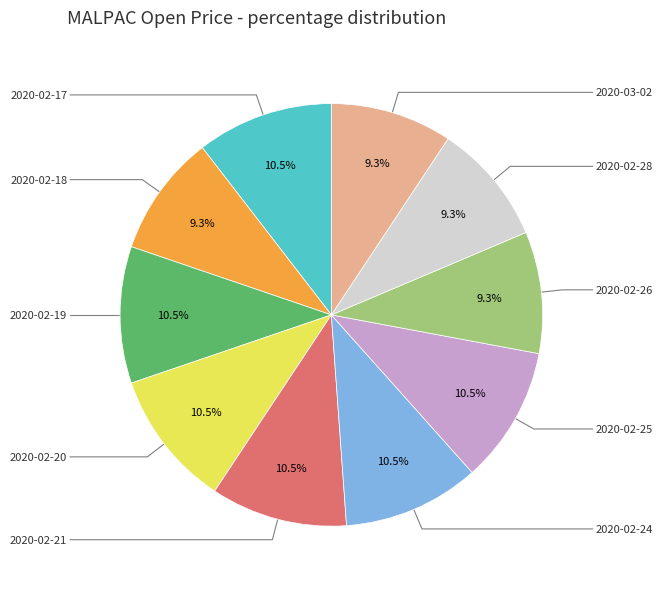

Is there any slice that represents more than half of the pie?

No